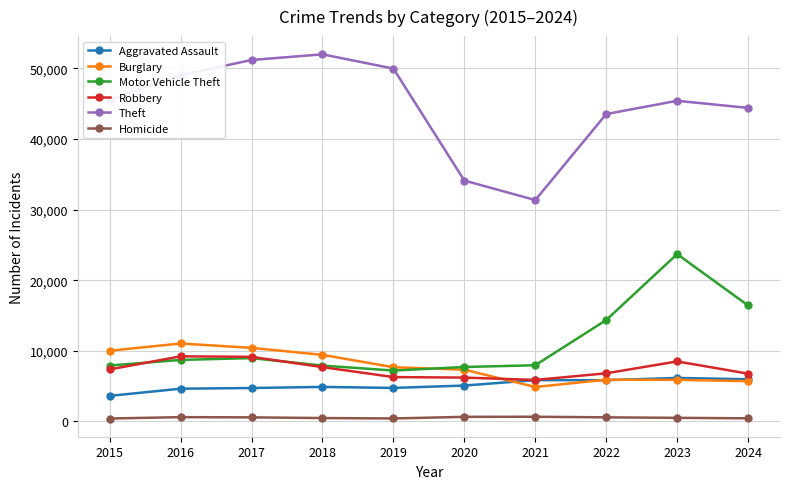

True or false: Theft has a value of 49973 at 2019.

True